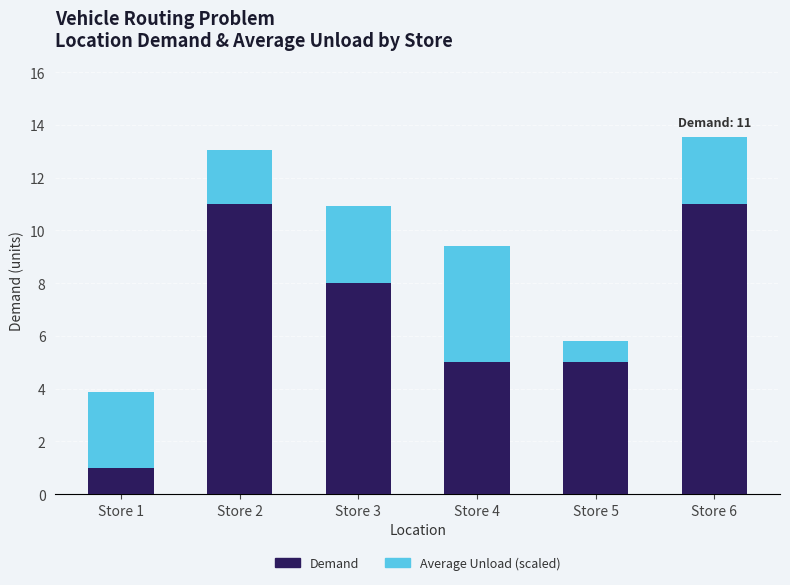

Does the chart contain any negative values?

No